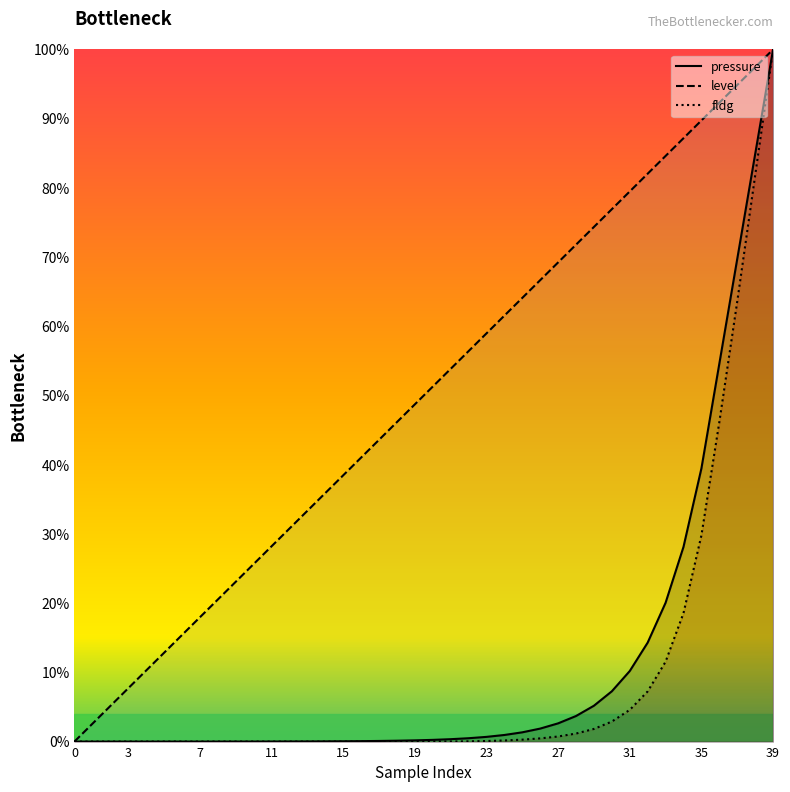

What is the maximum value for fldg?

100.0